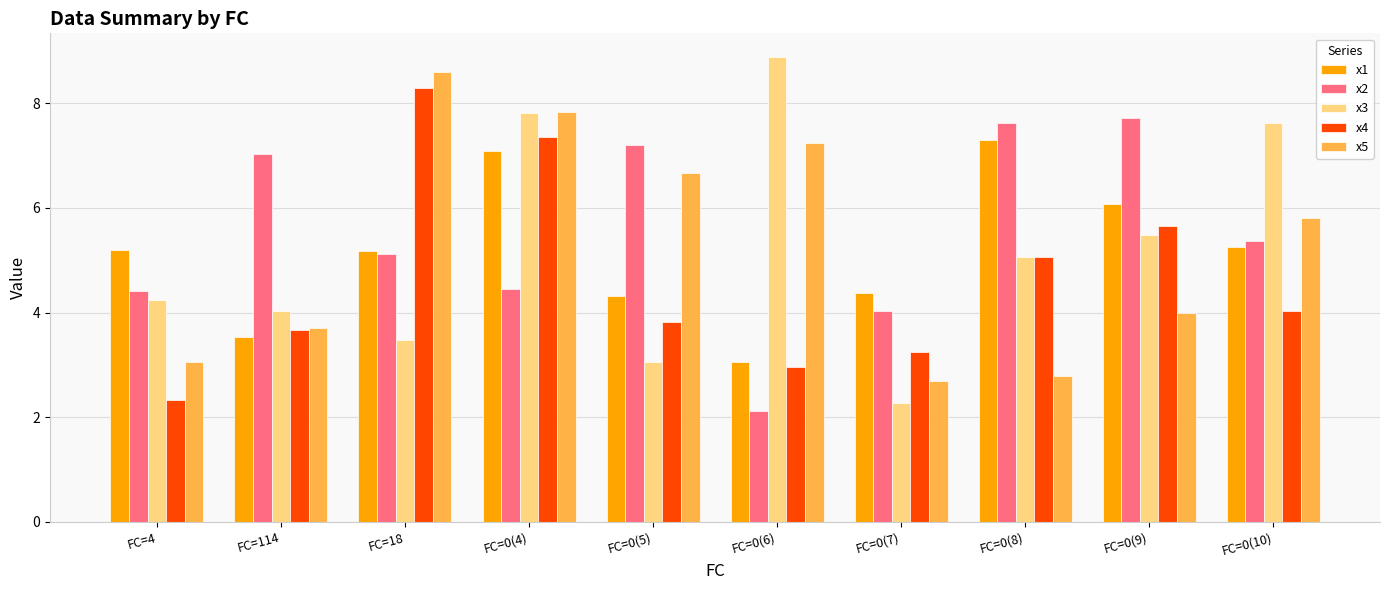

What is the label of the 10th bar from the right?

FC=4